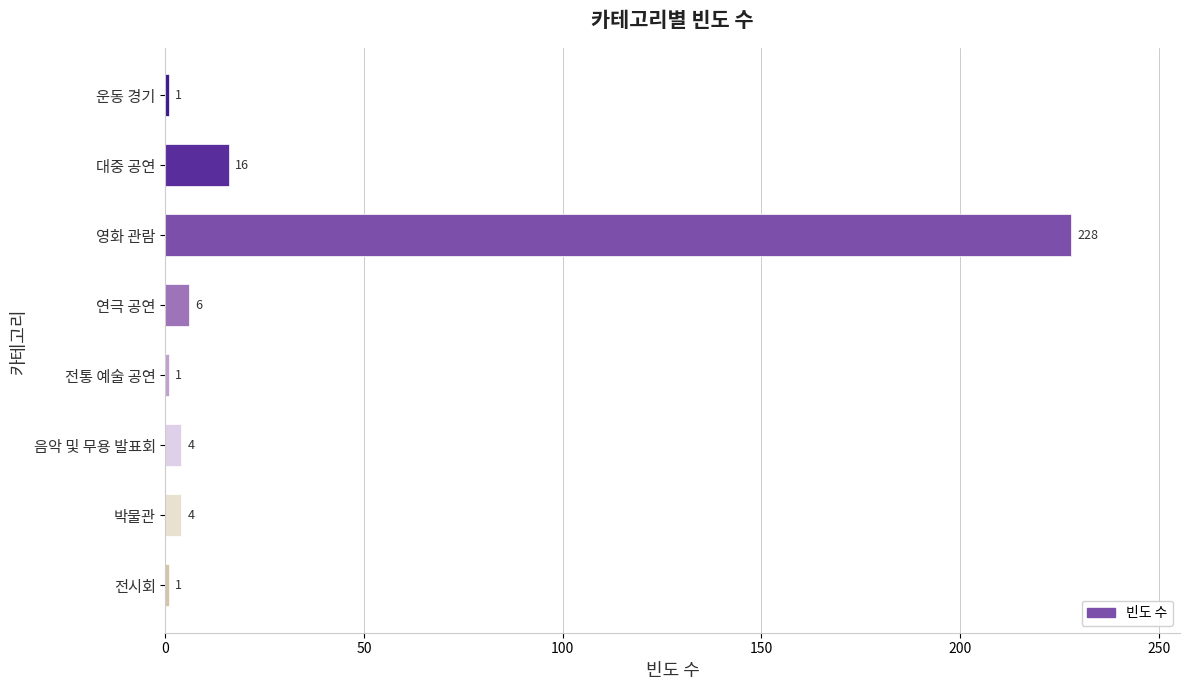

What is the difference between the maximum and minimum values?

227